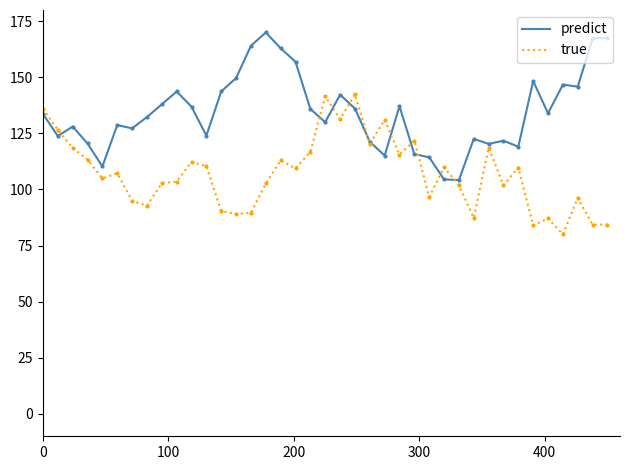

Rank the series by their average value, from lowest to highest.

true, predict